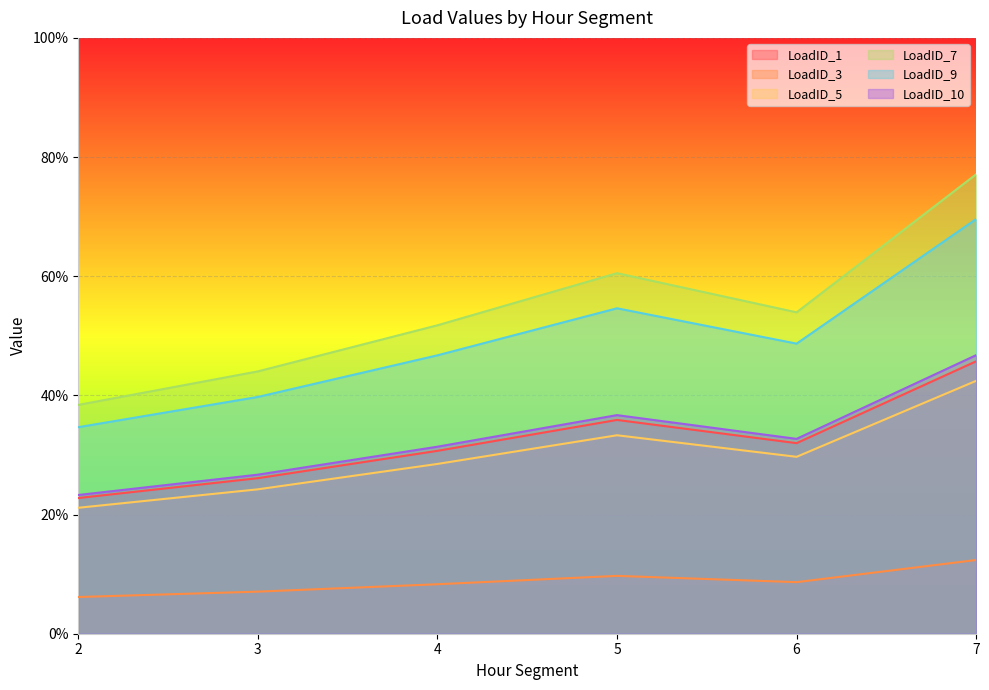

What is the difference between the second highest and second lowest values in the LoadID_9 series?

0.2